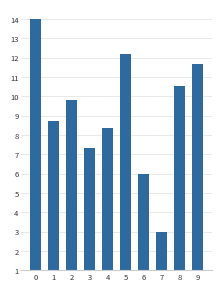

What is the average value?

9.2